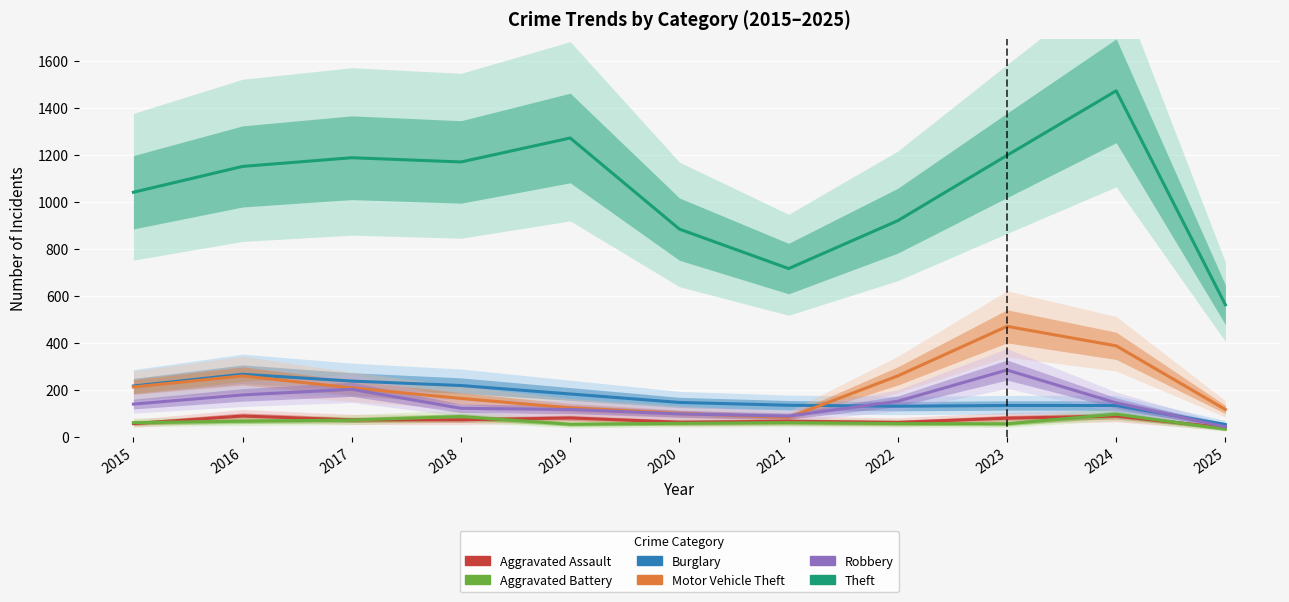

List the series in order of their peak value, highest first.

Theft, Motor Vehicle Theft, Robbery, Burglary, Aggravated Battery, Aggravated Assault